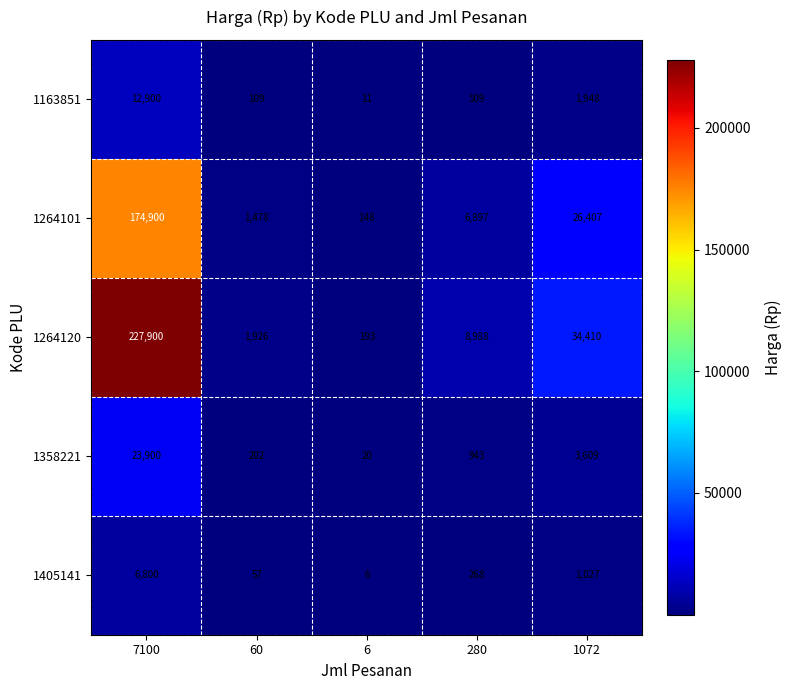

Reading left to right, extract all data points from this chart.

1163851: 12900	109	11	509	1948
1264101: 174900	1478	148	6897	26407
1264120: 227900	1926	193	8988	34410
1358221: 23900	202	20	943	3609
1405141: 6800	57	6	268	1027